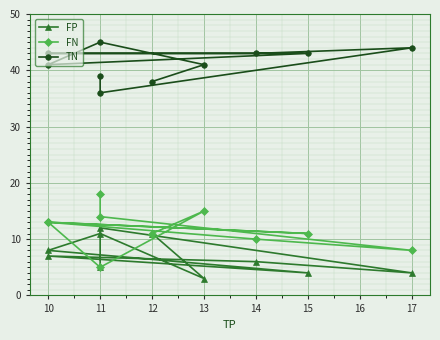

Rank the series by their maximum value, from highest to lowest.

TN, FN, FP